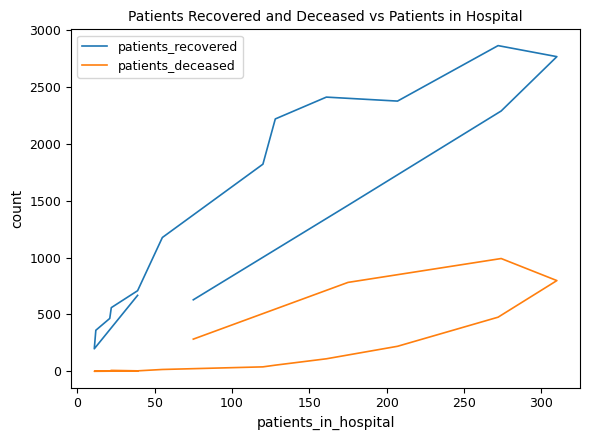

In patients_recovered, how many points are lower than both neighbors (excluding endpoints)?

2